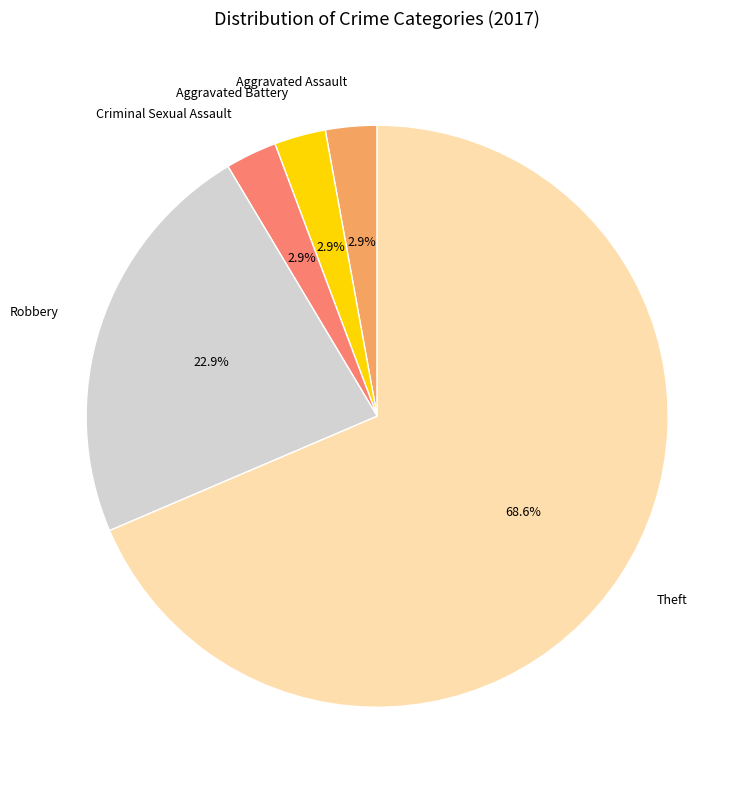

Which slice is the largest?

Theft